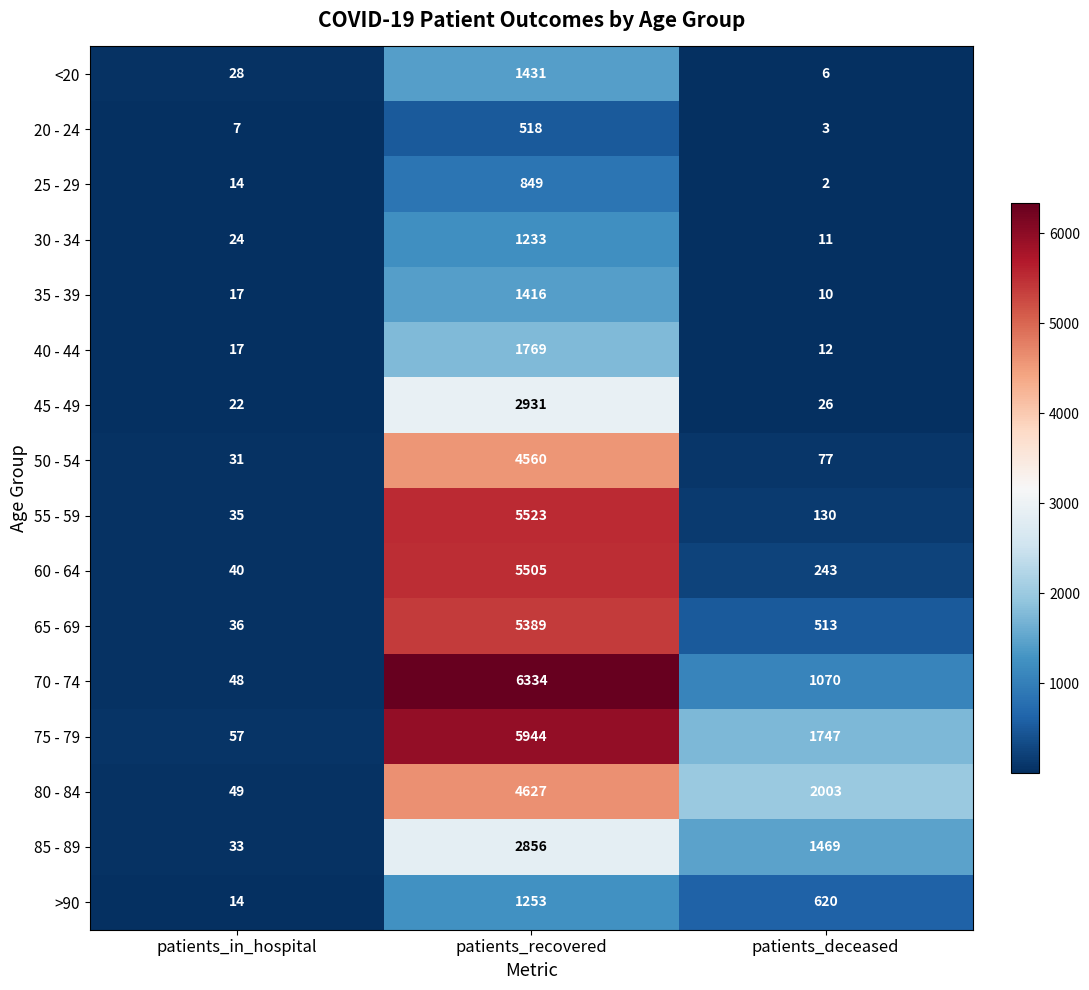

At how many categories does at least one series exceed 5692?

1